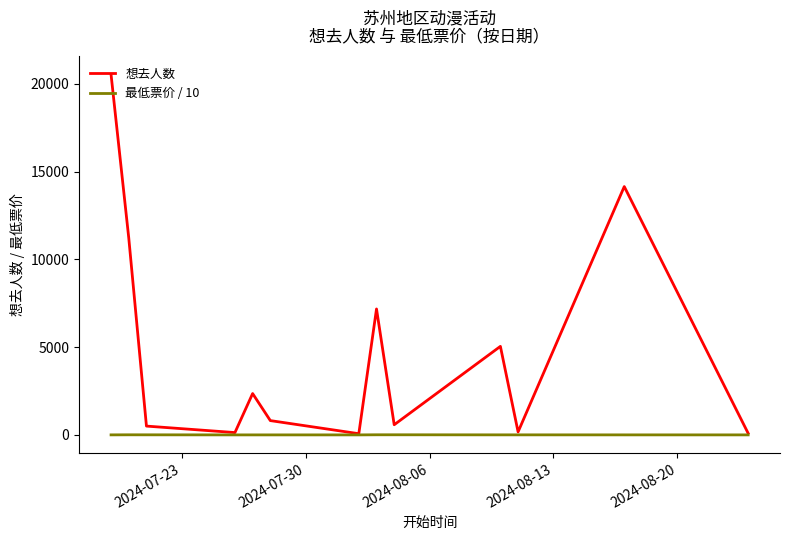

Which series has the largest total across all categories?

想去人数